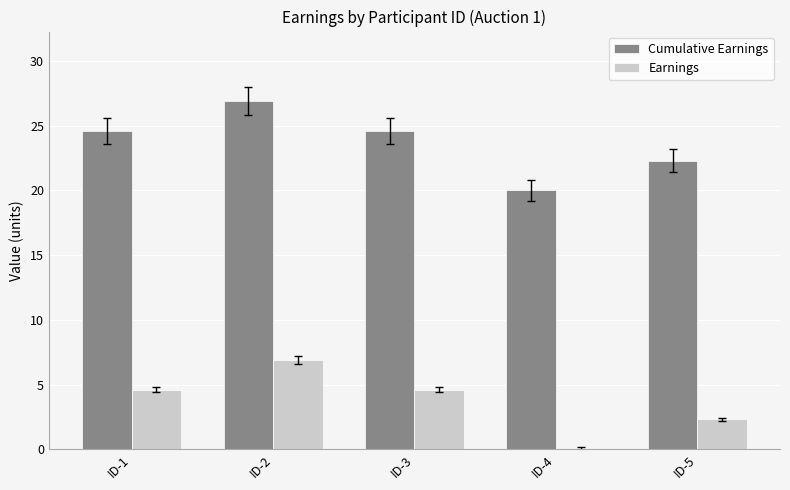

Reading left to right, extract all data points from this chart.

Cumulative Earnings: 24.6	26.9	24.6	20.0	22.3
Earnings: 4.6	6.9	4.6	0.0	2.3